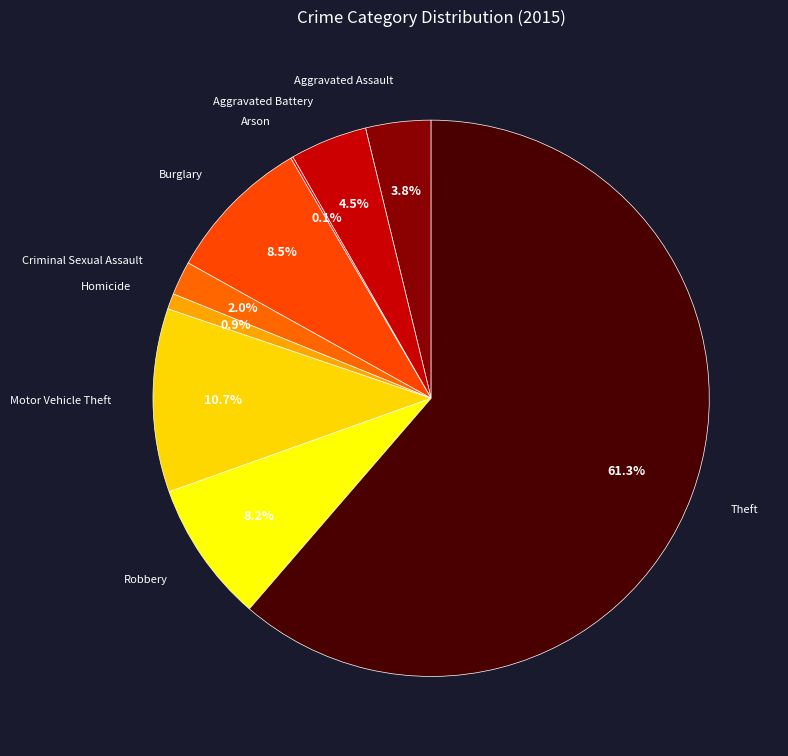

To the nearest percent, what is the difference between the largest and smallest slice percentages?

61%